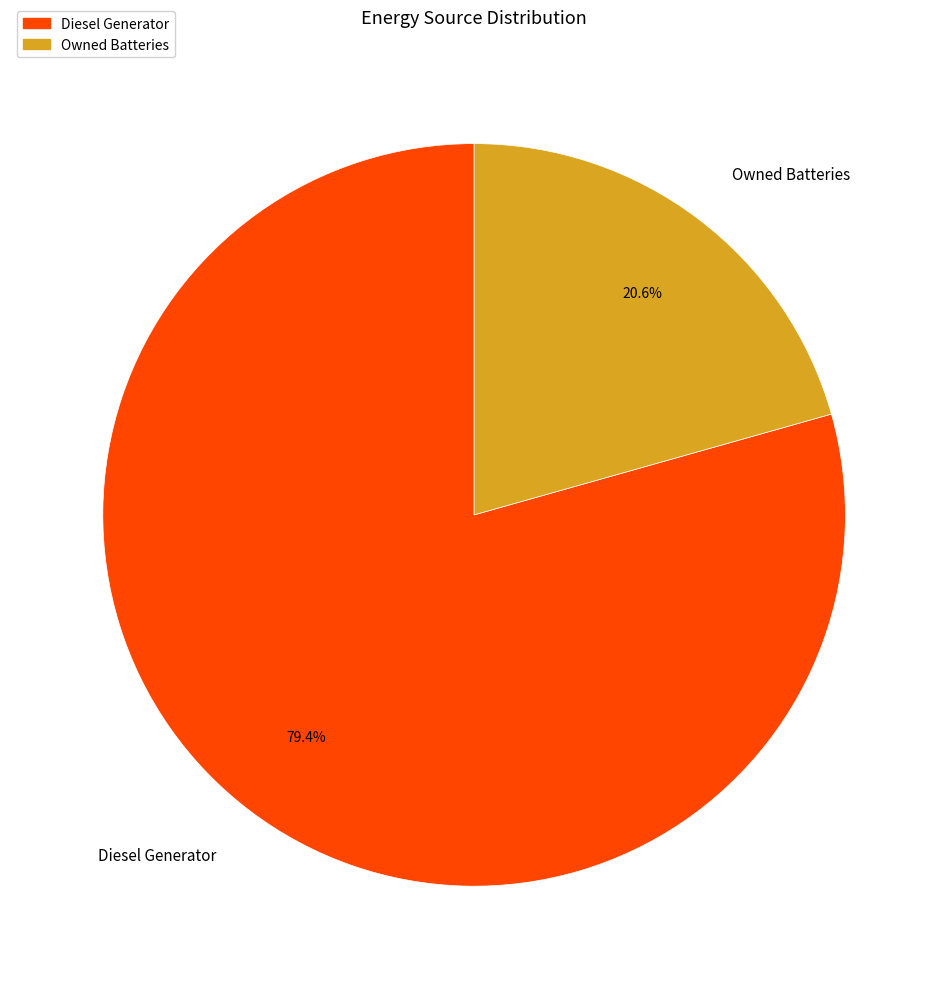

What percentage is the Diesel Generator slice, to the nearest percent?

79%